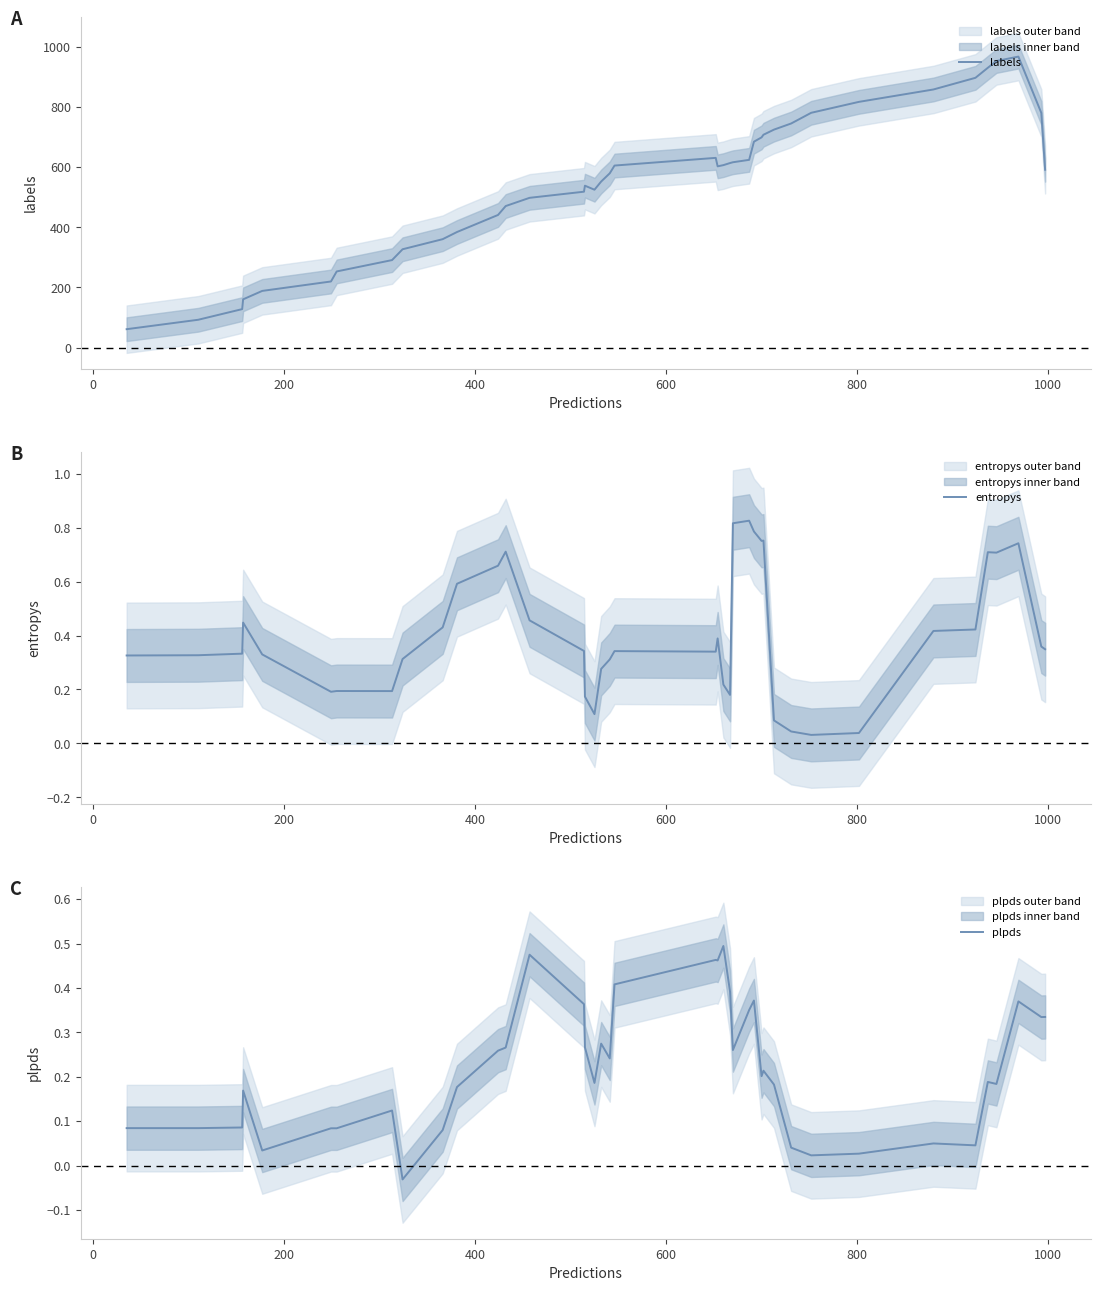

Reading left to right, what are all the values shown in this chart?

labels: 61.2	92.6	128.0	160.6	188.6	220.0	253.4	291.2	327.2	360.8	384.6	441.4	471.0	498.4	518.8	538.8	525.4	552.6	580.0	605.8	631.4	603.2	607.2	614.2	616.8	624.8	685.2	699.6	708.4	725.4	745.8	781.4	817.8	859.0	897.8	931.2	953.8	968.4	781.0	591.8
entropys: 0.3	0.3	0.3	0.4	0.3	0.2	0.2	0.2	0.3	0.4	0.6	0.7	0.7	0.5	0.3	0.2	0.1	0.3	0.3	0.3	0.3	0.4	0.2	0.2	0.8	0.8	0.8	0.8	0.8	0.1	0.0	0.0	0.0	0.4	0.4	0.7	0.7	0.7	0.4	0.3
plpds: 0.1	0.1	0.1	0.2	0.0	0.1	0.1	0.1	-0.0	0.1	0.2	0.3	0.3	0.5	0.4	0.3	0.2	0.3	0.2	0.4	0.5	0.5	0.5	0.4	0.3	0.4	0.4	0.2	0.2	0.2	0.0	0.0	0.0	0.0	0.0	0.2	0.2	0.4	0.3	0.3